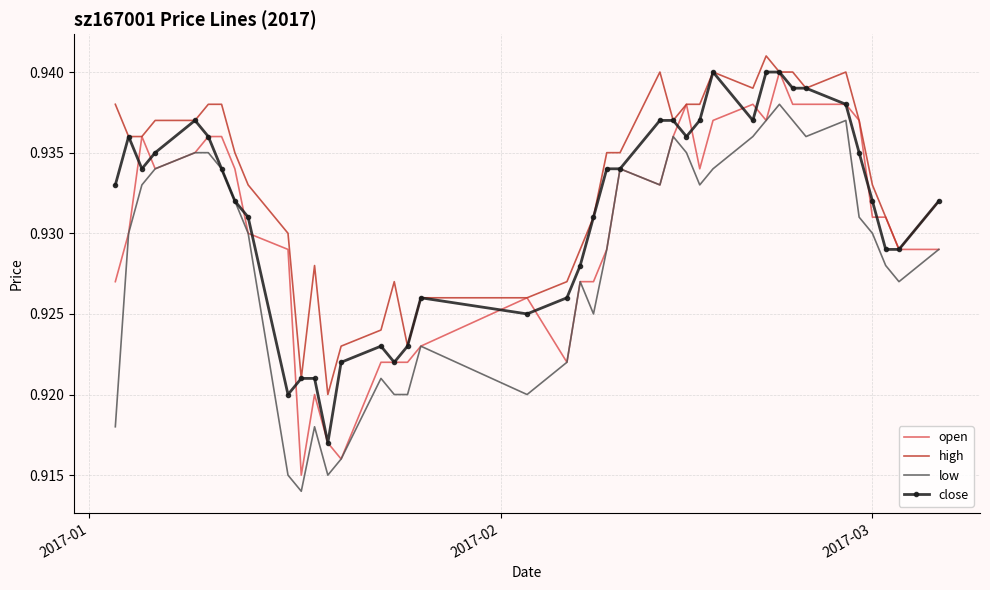

True or false: low and high cross at least once.

False